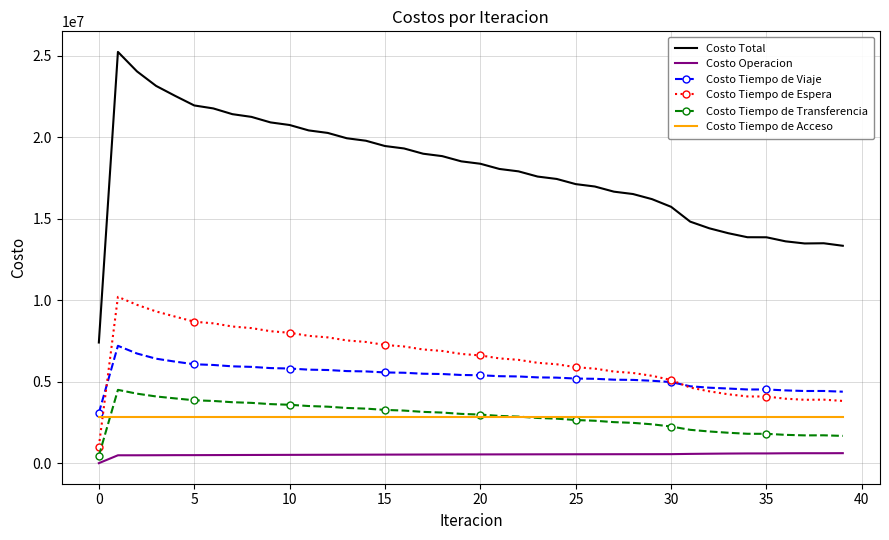

List the series in order of their peak value, lowest first.

Costo Operacion, Costo Tiempo de Acceso, Costo Tiempo de Transferencia, Costo Tiempo de Viaje, Costo Tiempo de Espera, Costo Total